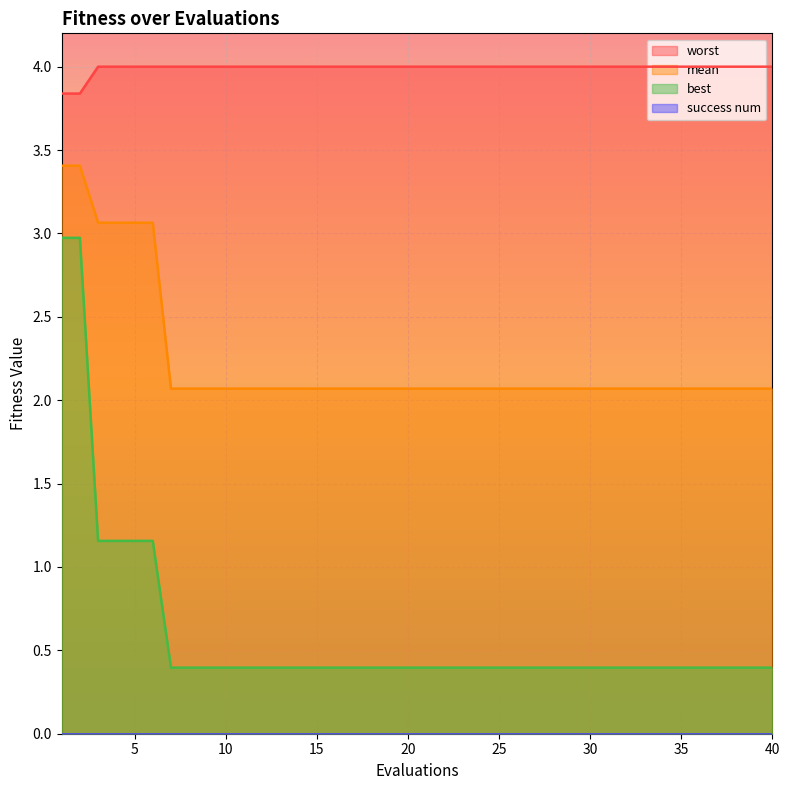

True or false: best has more than 0 points higher than both neighbors.

False